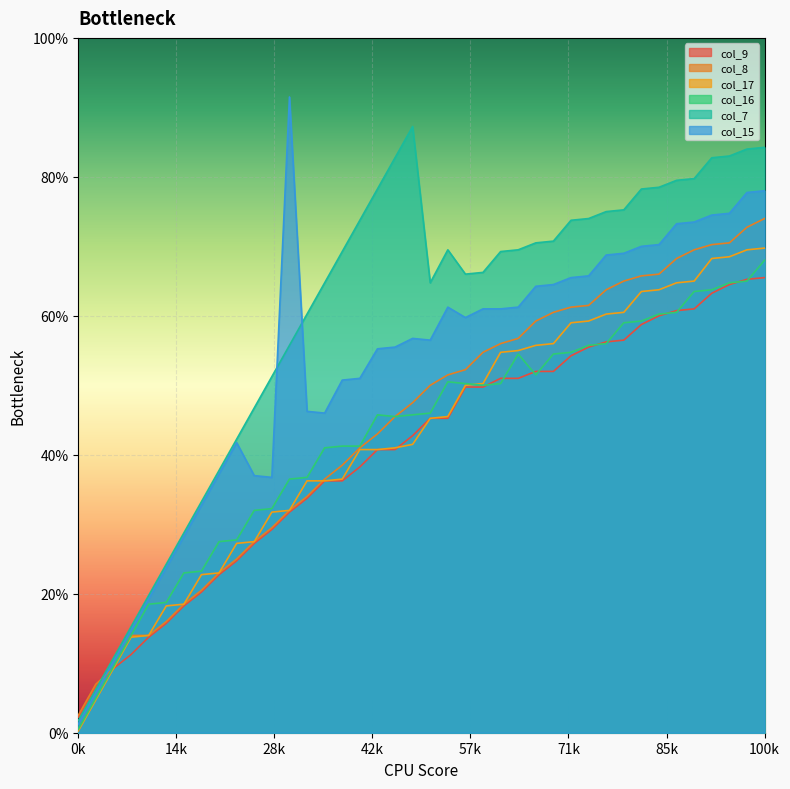

True or false: col_16 has a value of 236 at 31.

True